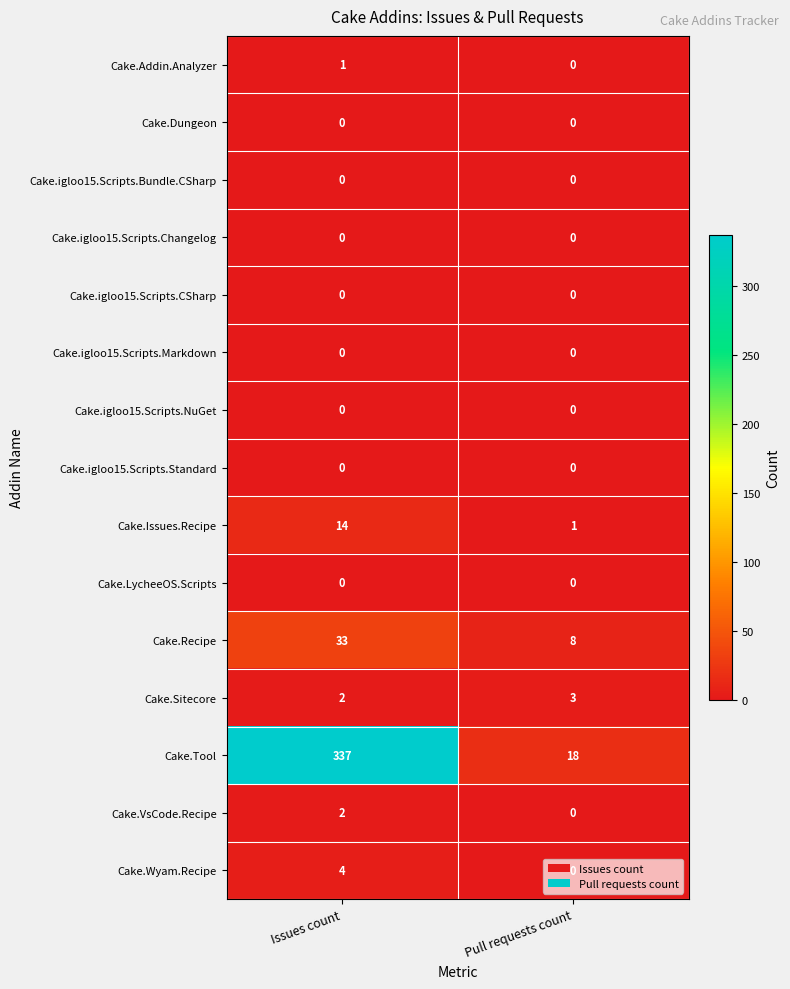

Between Issues count and Pull requests count, which series saw the biggest shift?

Cake.Tool